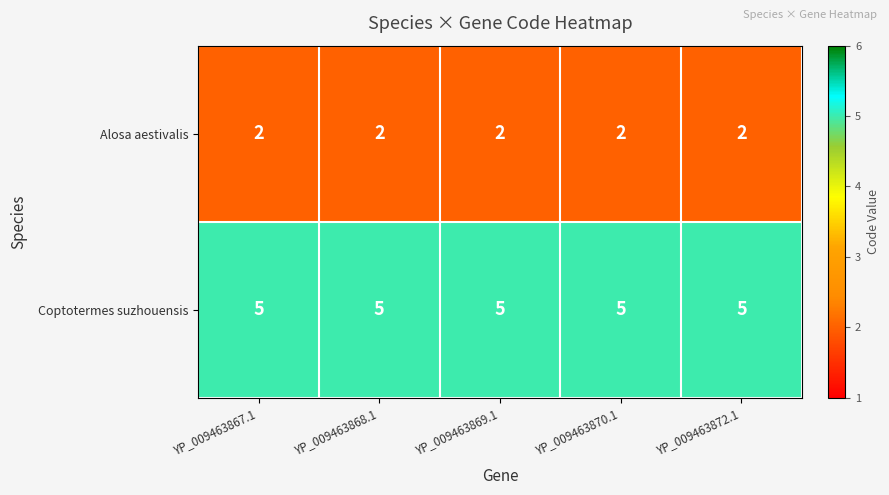

True or false: Alosa aestivalis has a value of 2 at YP_009463870.1.

True